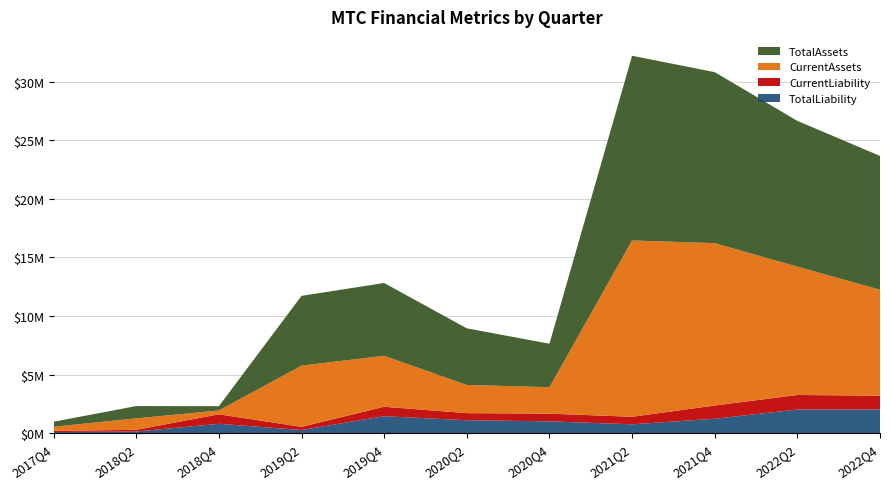

Reading right to left, extract all data points from this chart.

TotalLiability: 2022Q4=2031156	2022Q2=2024722	2021Q4=1235777	2021Q2=763372	2020Q4=1014469	2020Q2=1111345	2019Q4=1453833	2019Q2=273623	2018Q4=807173	2018Q2=146479	2017Q4=102271
CurrentLiability: 2022Q4=1173923	2022Q2=1238544	2021Q4=1128232	2021Q2=641596	2020Q4=658029	2020Q2=604565	2019Q4=805499	2019Q2=273623	2018Q4=807173	2018Q2=146479	2017Q4=102271
CurrentAssets: 2022Q4=9035211	2022Q2=10947212	2021Q4=13848423	2021Q2=15039857	2020Q4=2253141	2020Q2=2401927	2019Q4=4347710	2019Q2=5219429	2018Q4=330460	2018Q2=975590	2017Q4=351278
TotalAssets: 2022Q4=11415507	2022Q2=12433465	2021Q4=14587501	2021Q2=15752483	2020Q4=3710272	2020Q2=4831717	2019Q4=6208545	2019Q2=5954210	2018Q4=362888	2018Q2=1049333	2017Q4=426706